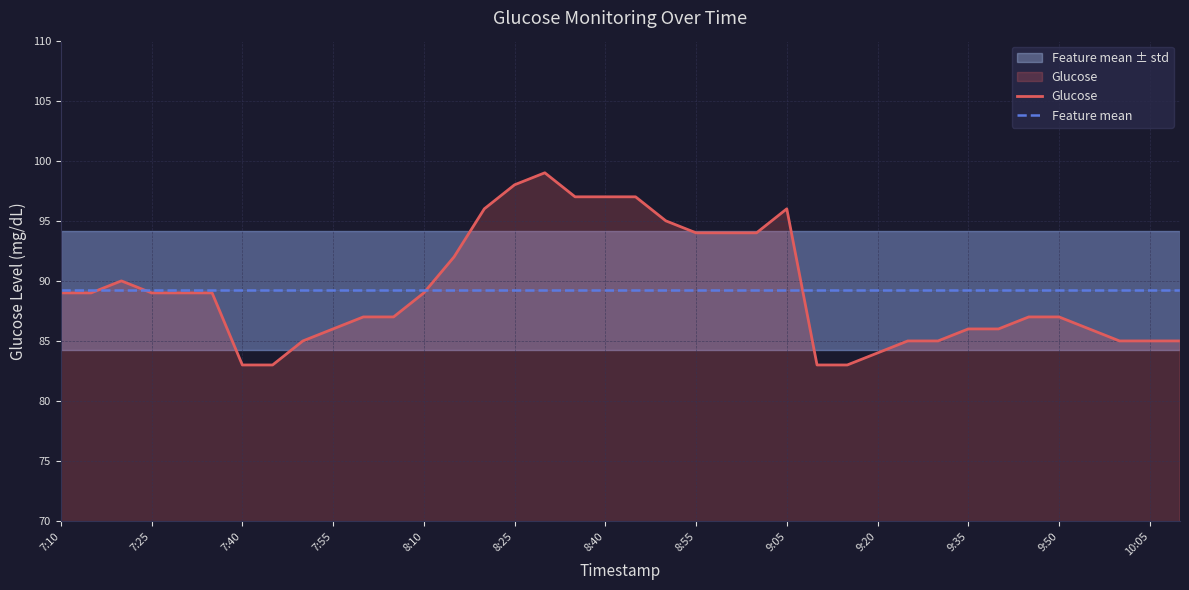

List the series in order of their peak value, highest first.

Glucose, Feature mean